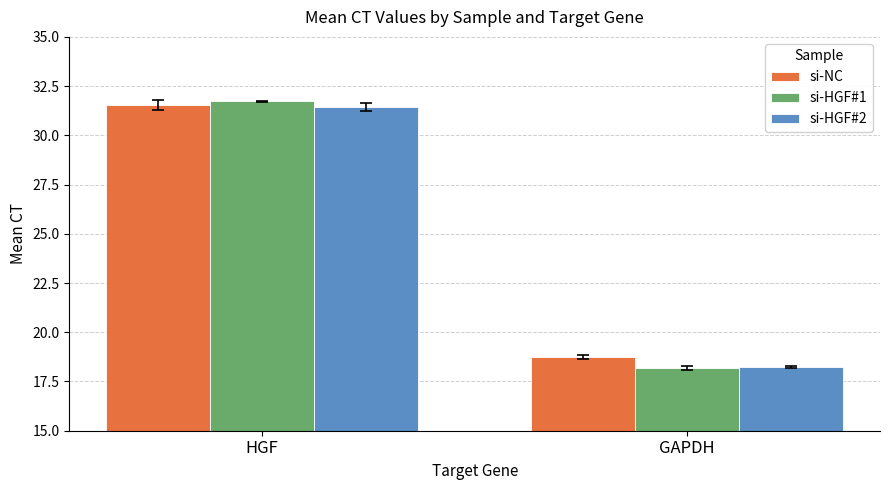

The value of si-NC at GAPDH is 11.6. True or false?

False